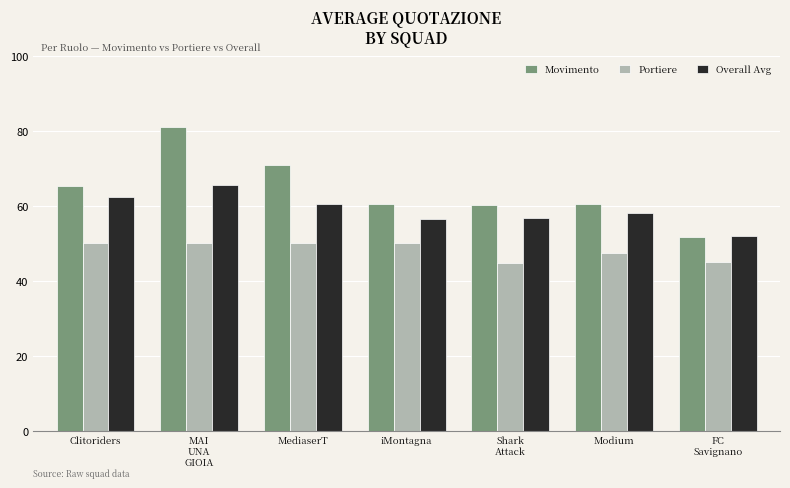

Which series has the largest range (max minus min)?

Movimento